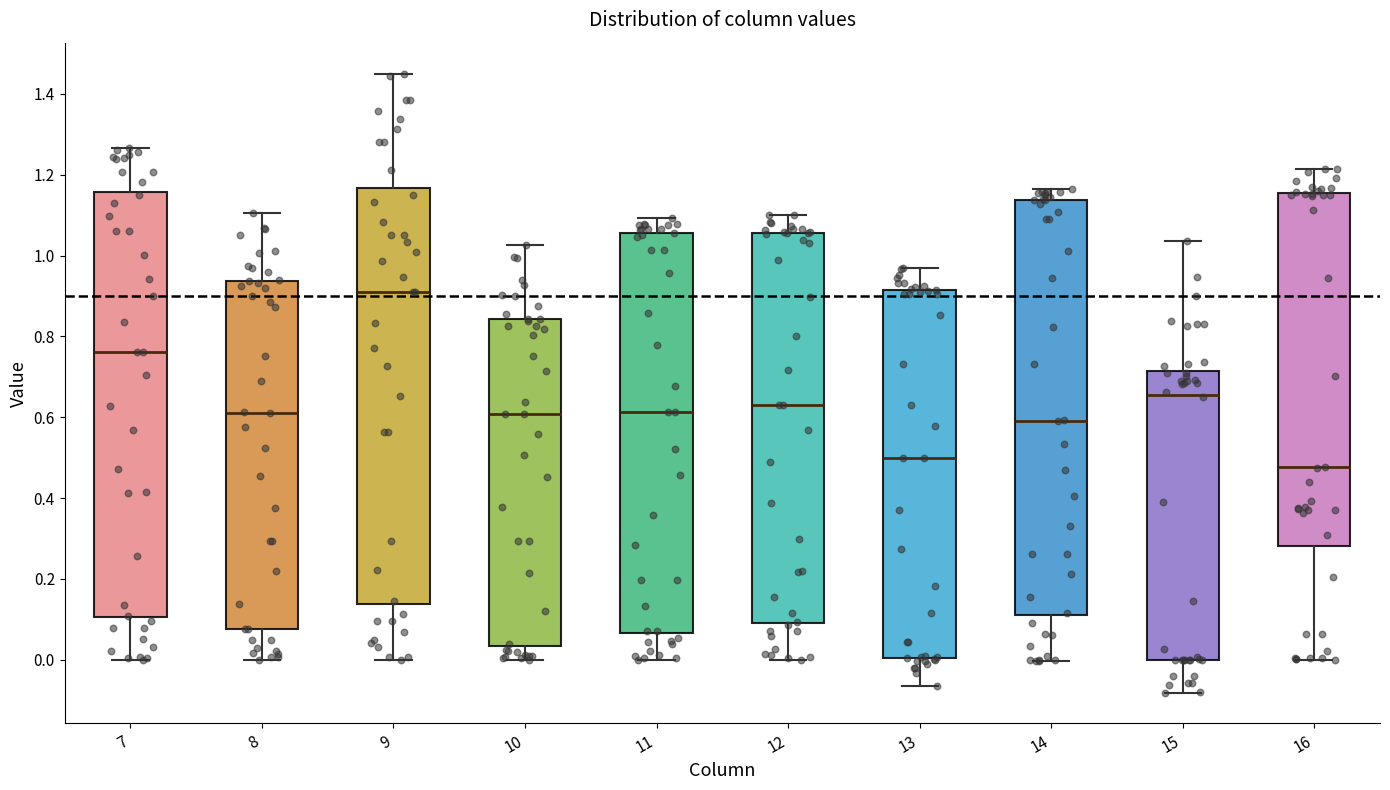

Which box has the lowest median line?

16